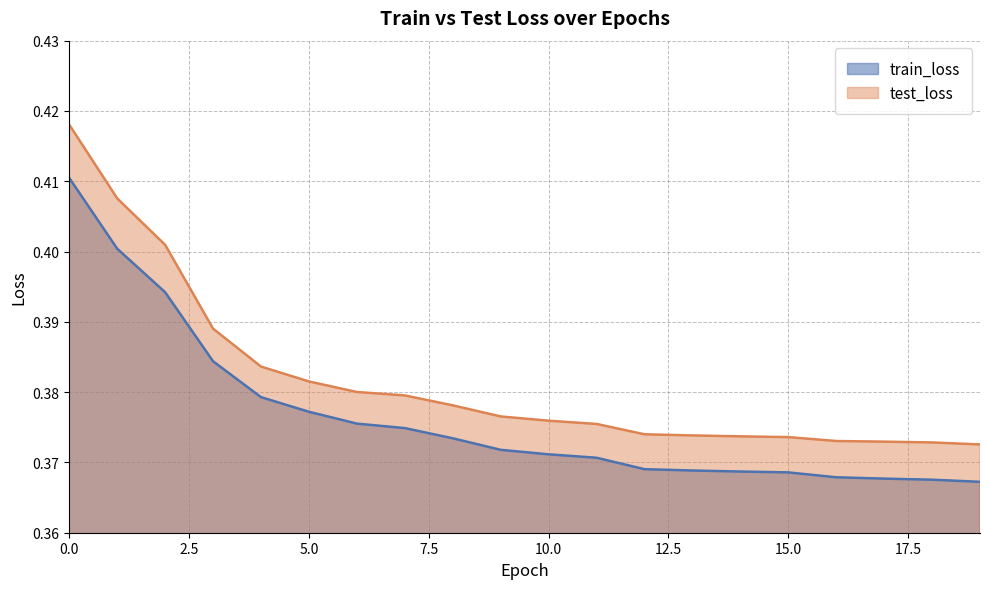

Does the chart display data point markers on the line(s)?

No